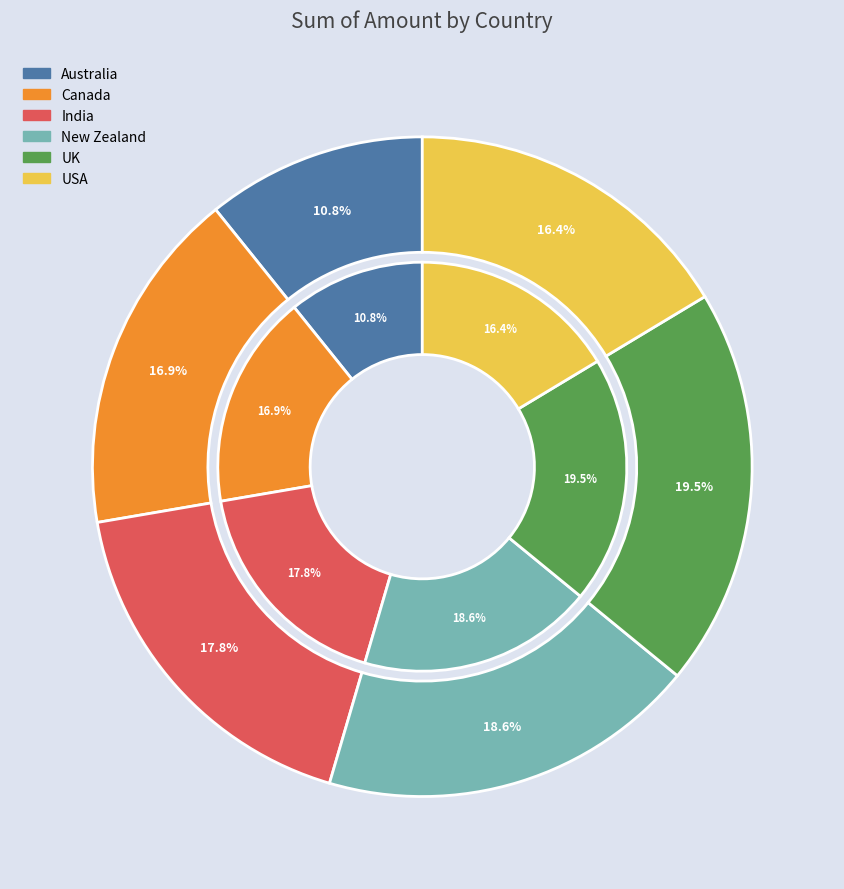

To the nearest percent, what is the combined percentage of New Zealand and Australia?

29%